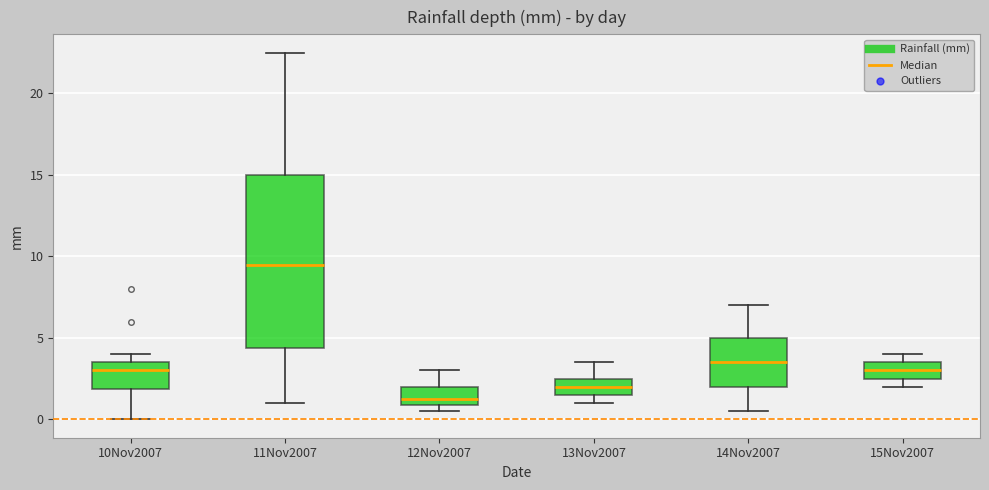

Which box is the tallest, from its lower edge to its upper edge?

11Nov2007